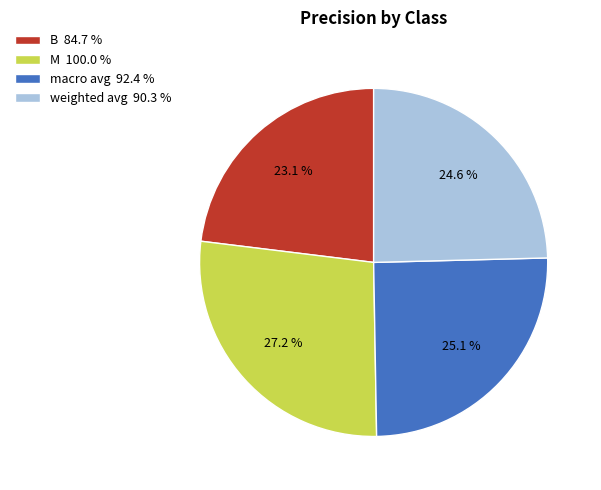

To the nearest percent, what is the combined percentage of M and macro avg?

52%